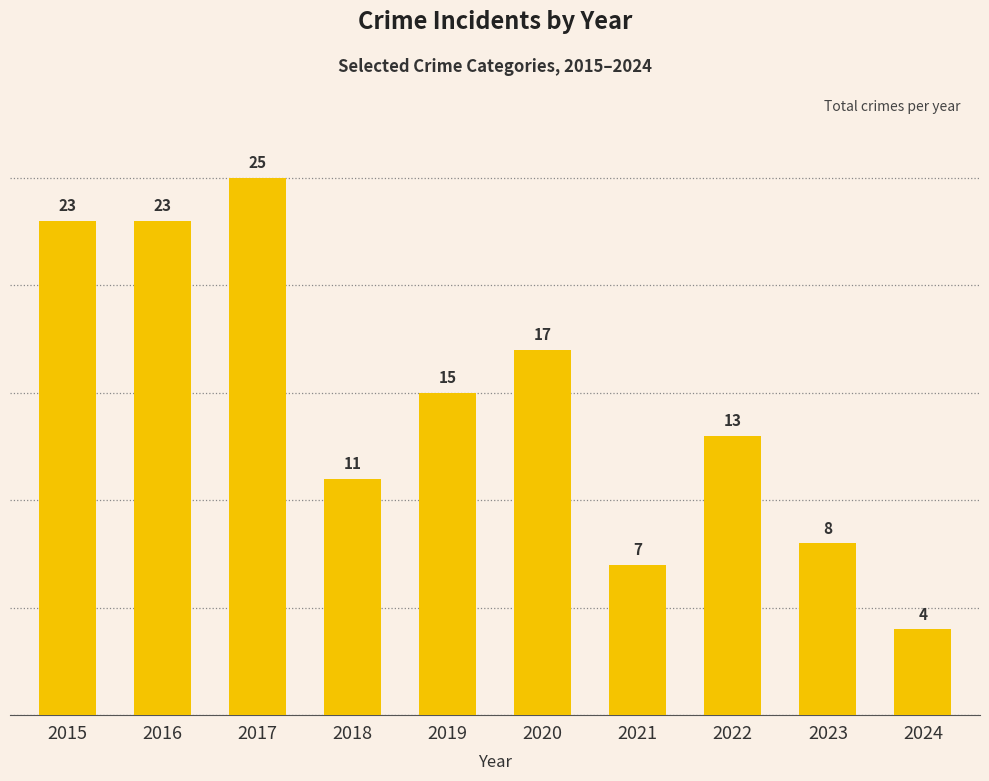

What is the value of the 3rd bar from the left?

25